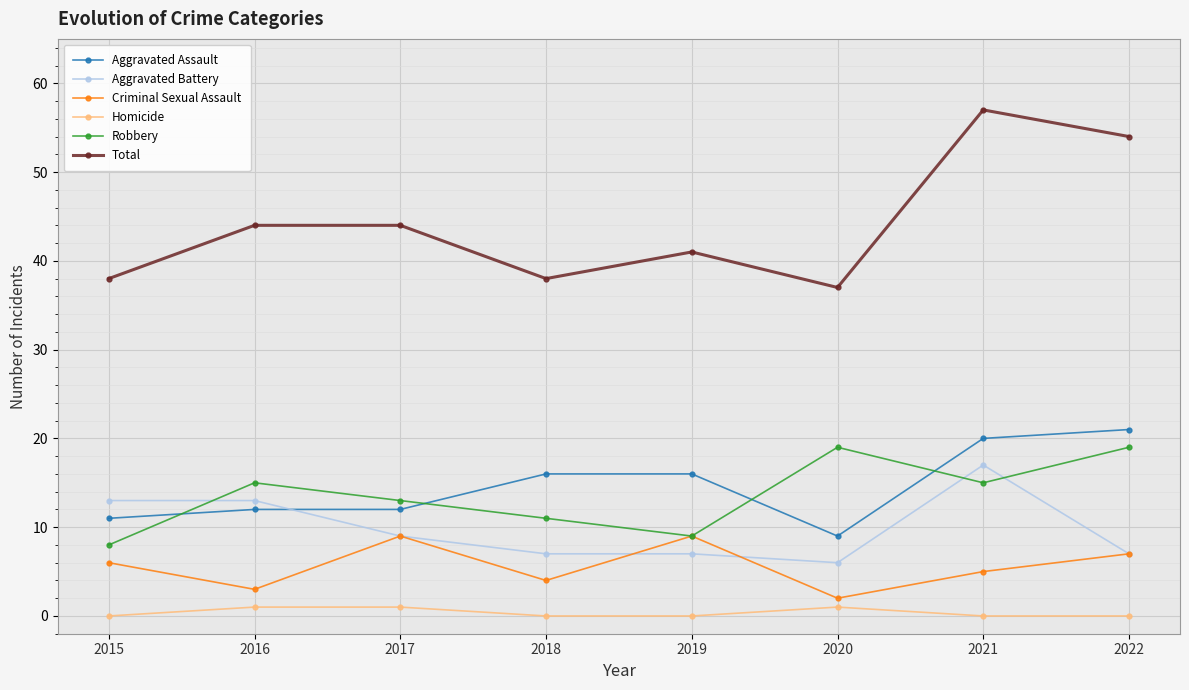

What is the difference between the highest and lowest values at 2018?

38